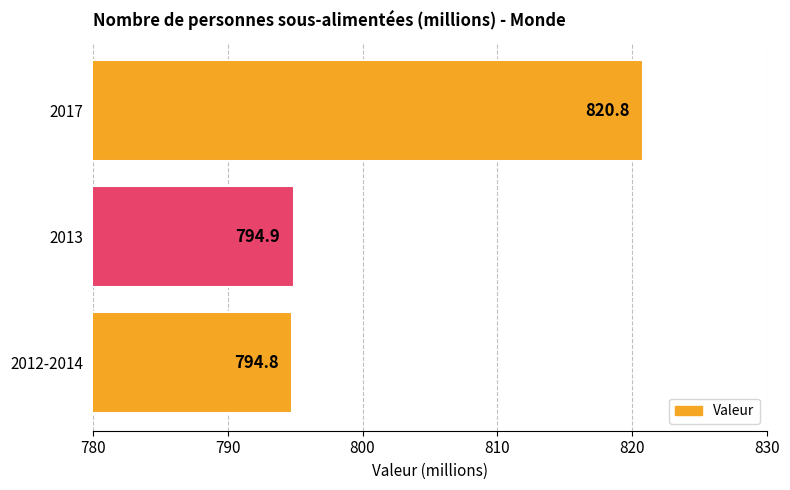

Rank the categories by value from highest to lowest.

2017, 2013, 2012-2014